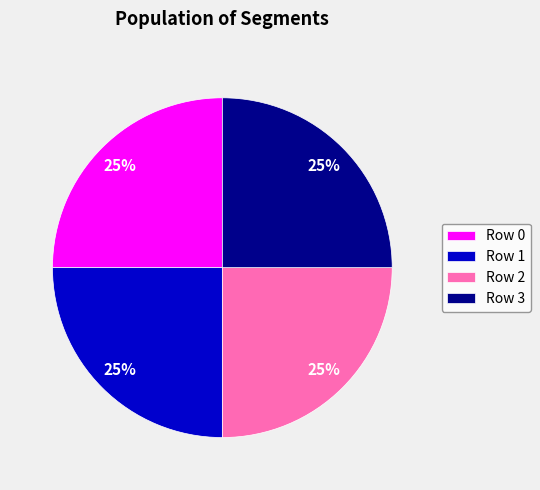

Approximately how many times larger is the value at Row 3 compared to Row 1?

1.0